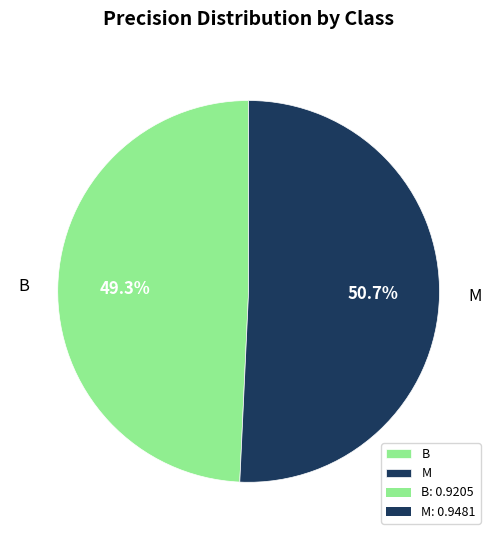

True or false: M accounts for 42% of the total.

False